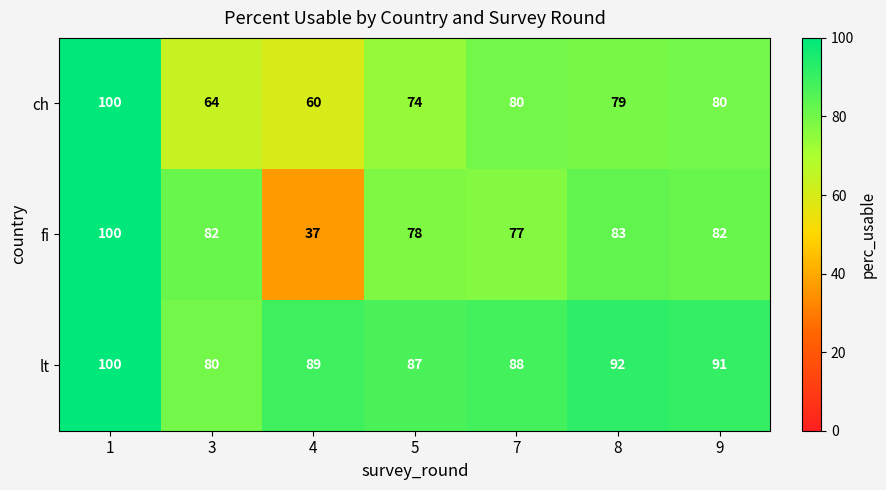

At 9, list the series in order from largest to smallest.

lt, fi, ch